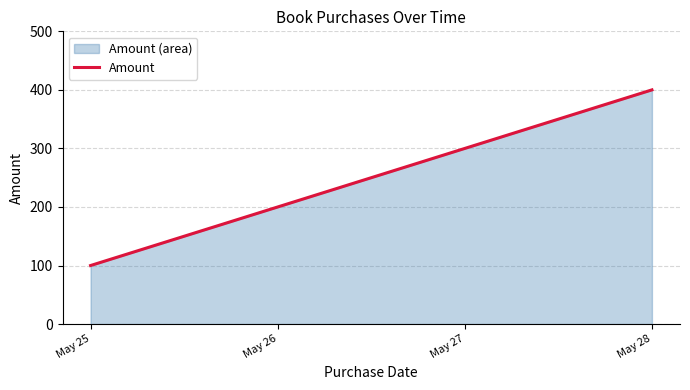

What is the value of the 3rd point from the left?

300